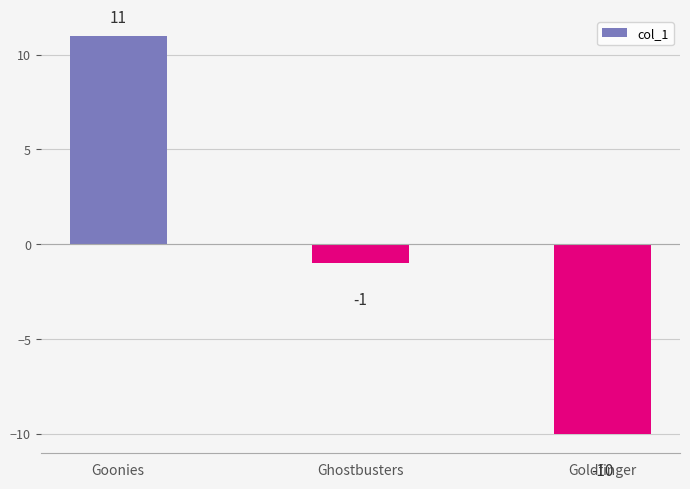

Between Goldfinger and Goonies, which is larger?

Goonies